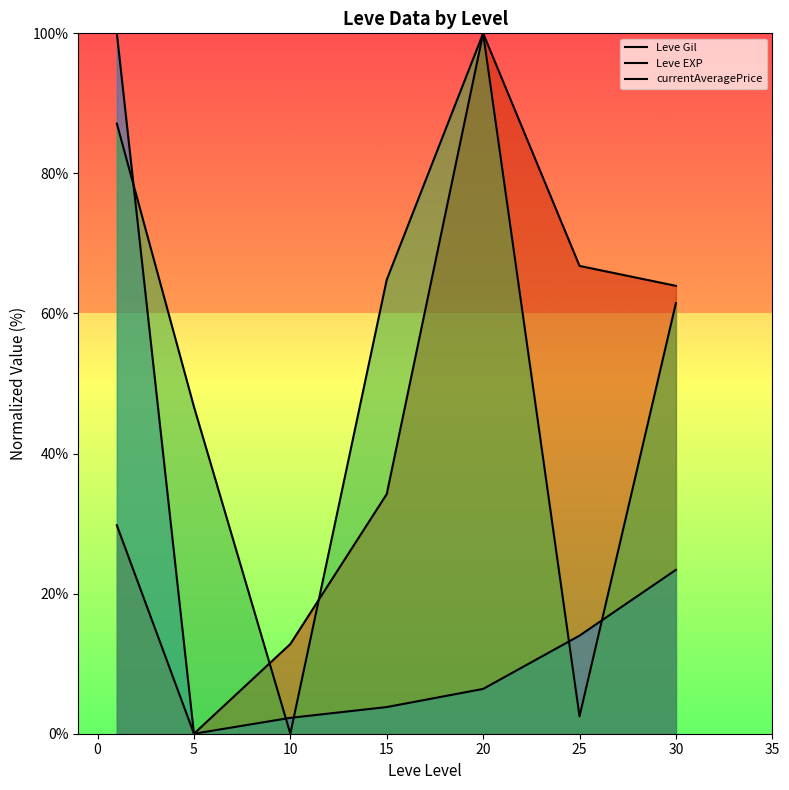

How many lines are shown in the chart?

3